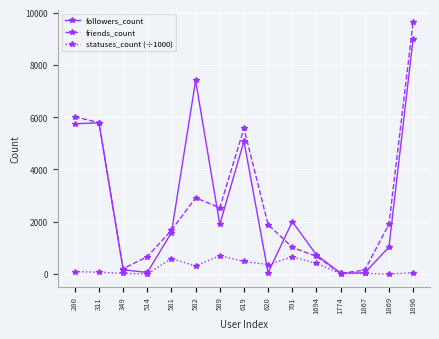

What is the maximum value shown in the chart?

9623.0